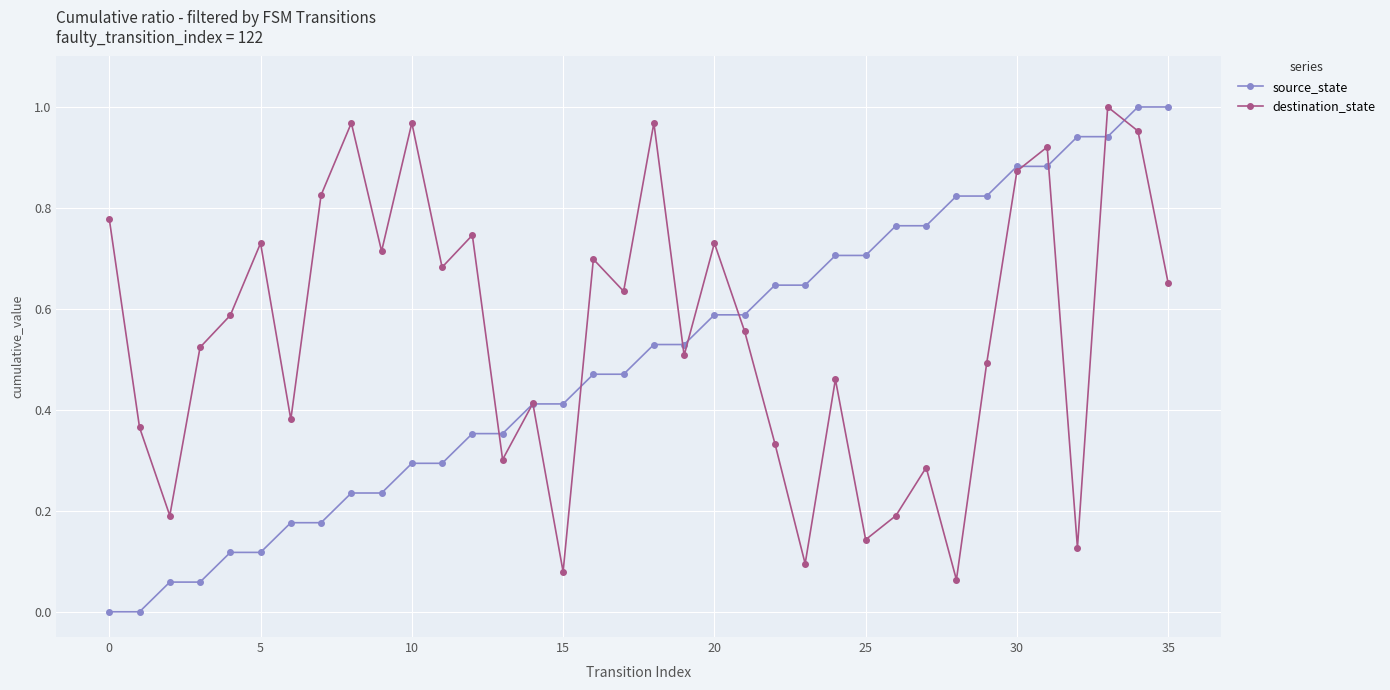

How many lines are shown in the chart?

2